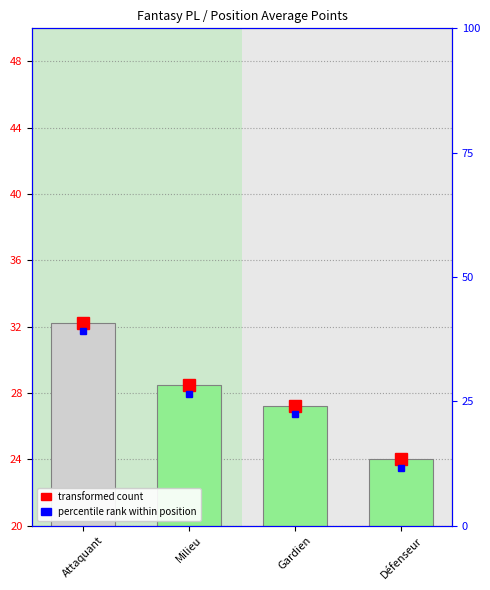

What is the label of the 4th bar from the right?

Attaquant